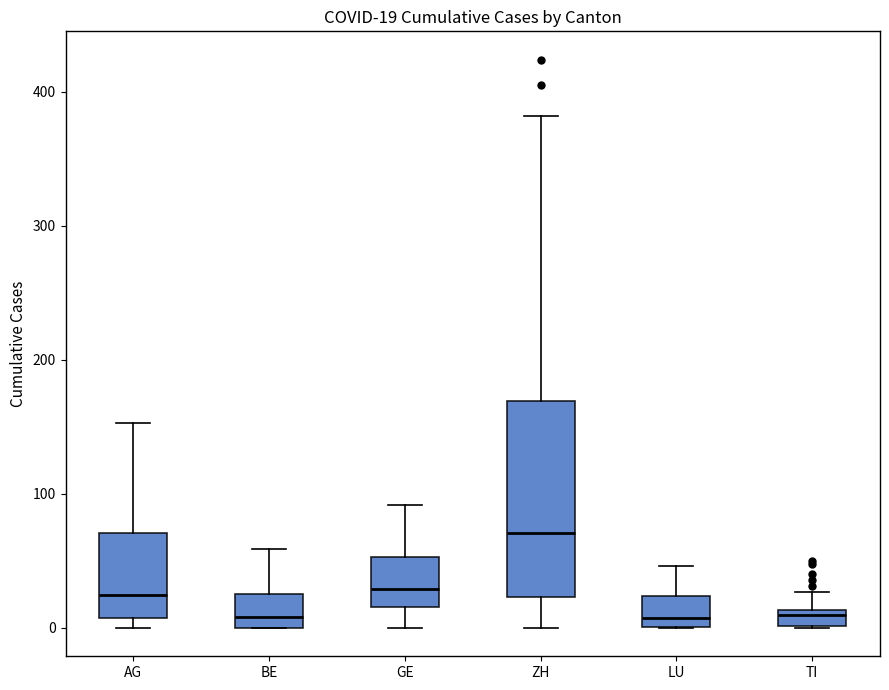

Which box has the highest median line?

ZH